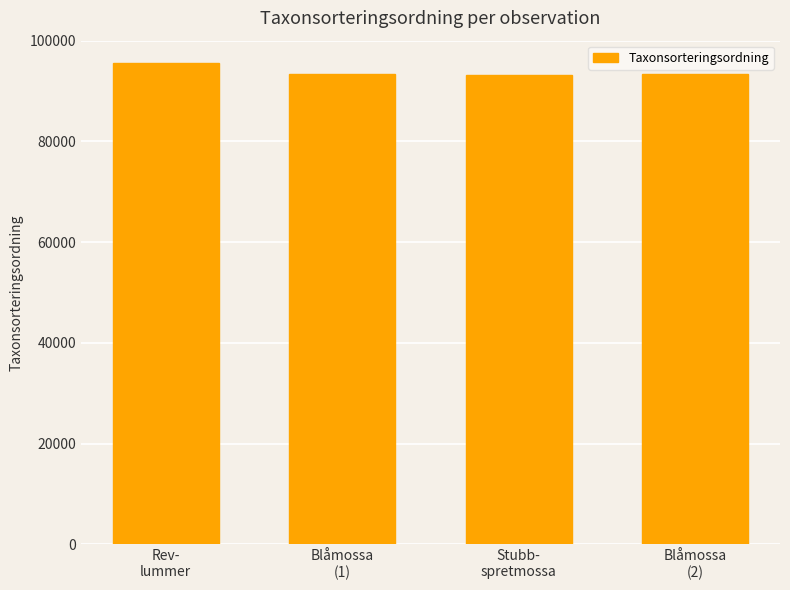

What value does the data have at Rev-
lummer, to the nearest 50?

95500